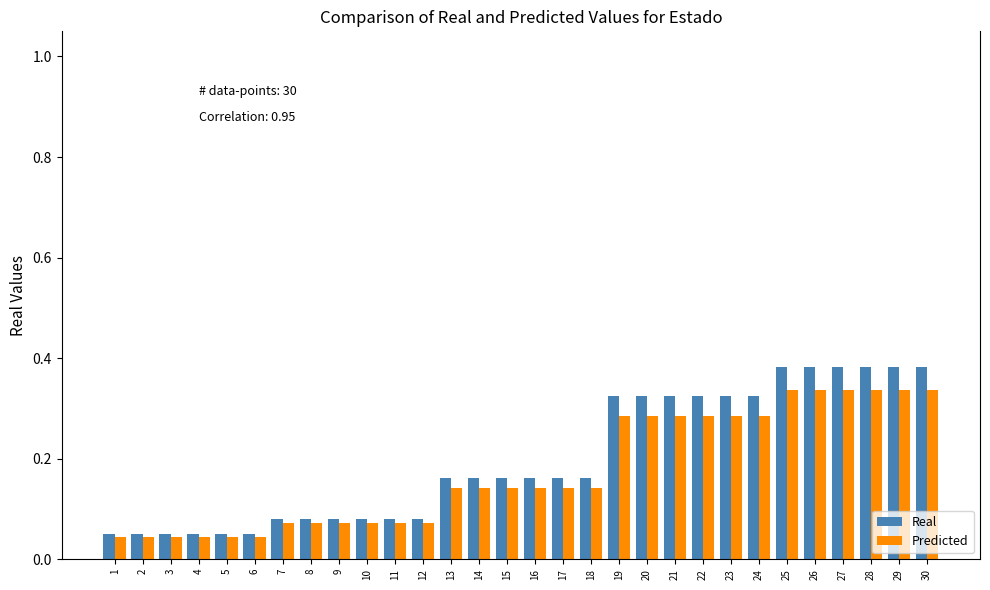

Which series has the largest range (max minus min)?

Real